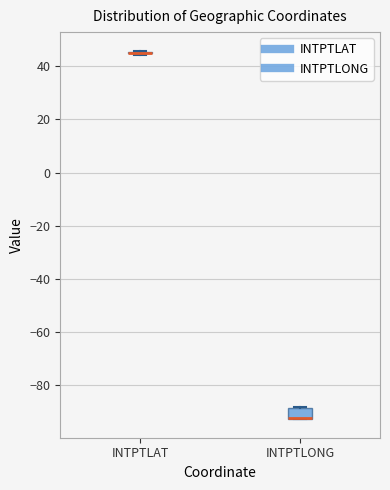

Which box is the tallest, from its lower edge to its upper edge?

INTPTLONG